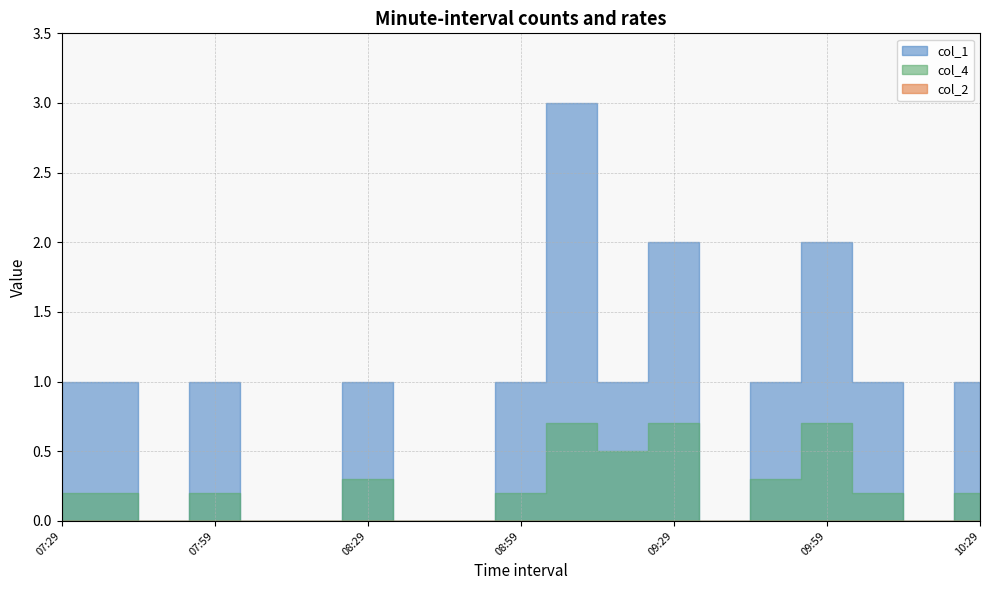

At which category is the sum across all series the highest?

09:09